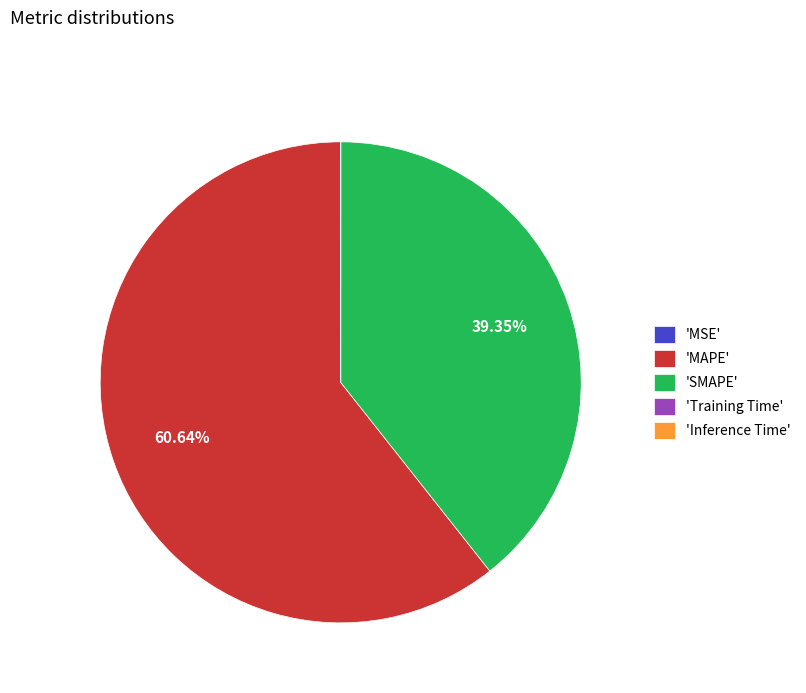

Does 'MAPE' account for over 50% of the chart?

Yes